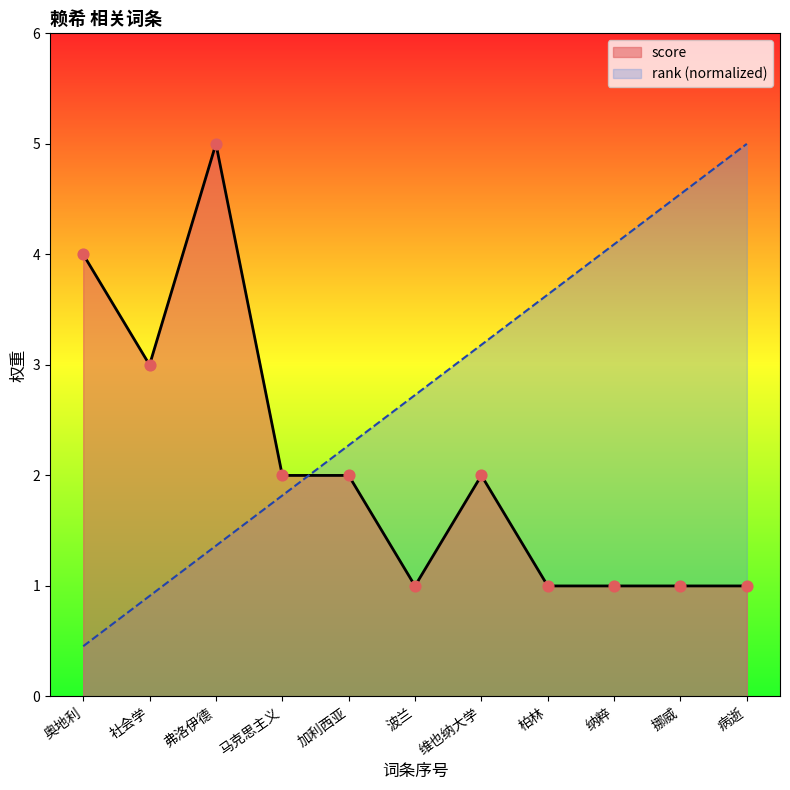

What are all the series names shown in the legend?

score, rank (normalized)